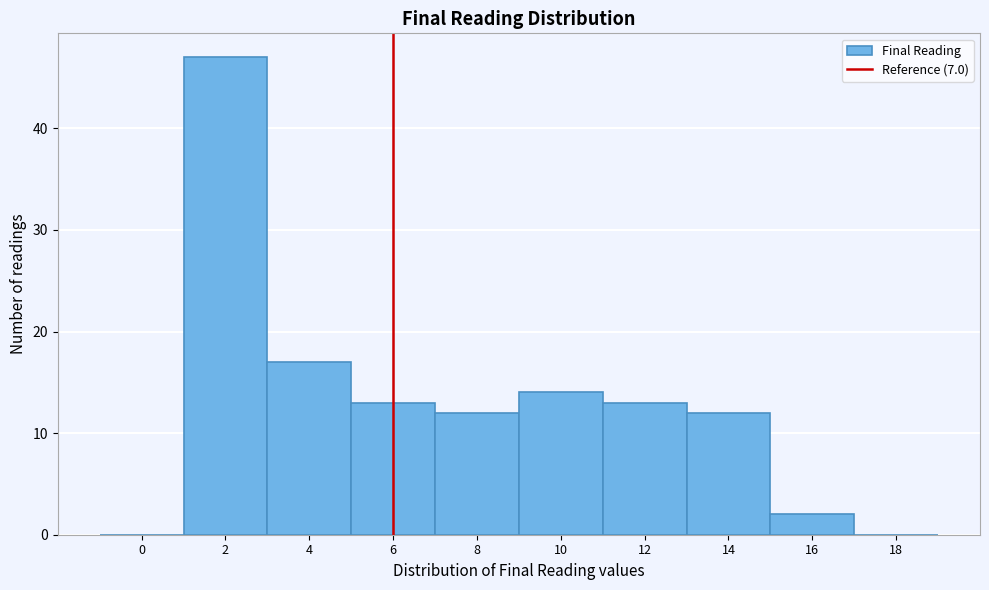

Reading right to left, what are all the values shown in this chart?

18=0	16=2	14=12	12=13	10=14	8=12	6=13	4=17	2=47	0=0